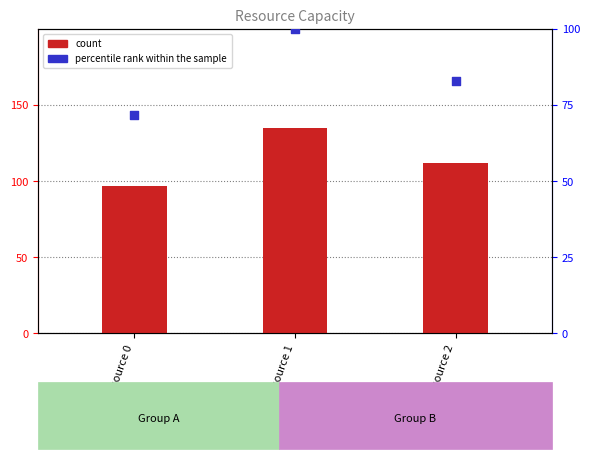

Which series reaches the minimum Y coordinate?

percentile rank within the sample